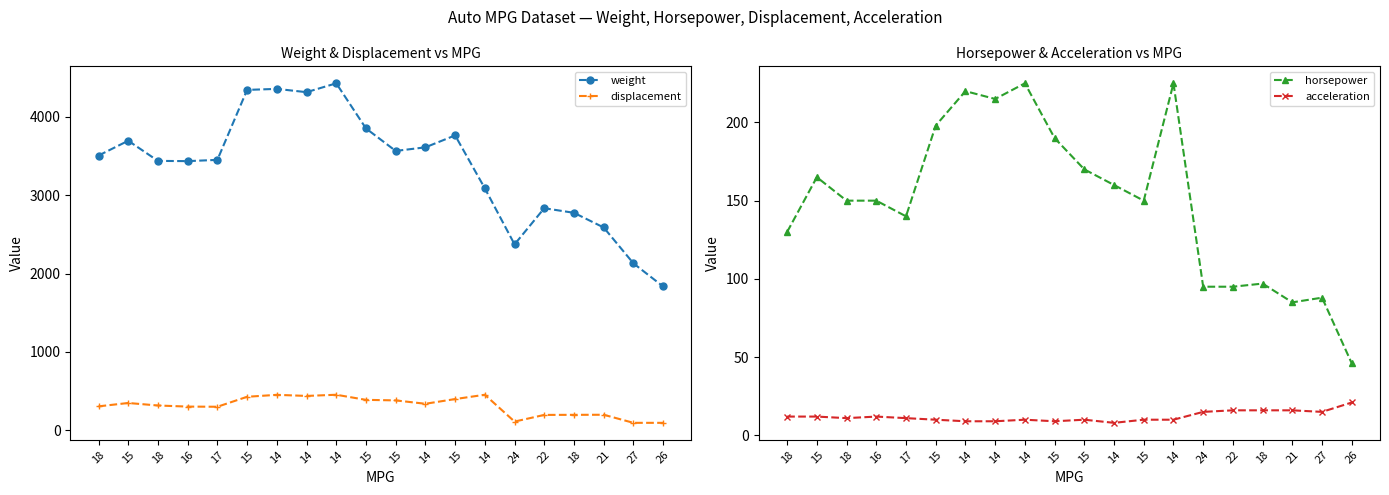

Where does the acceleration series first go above 11?

18